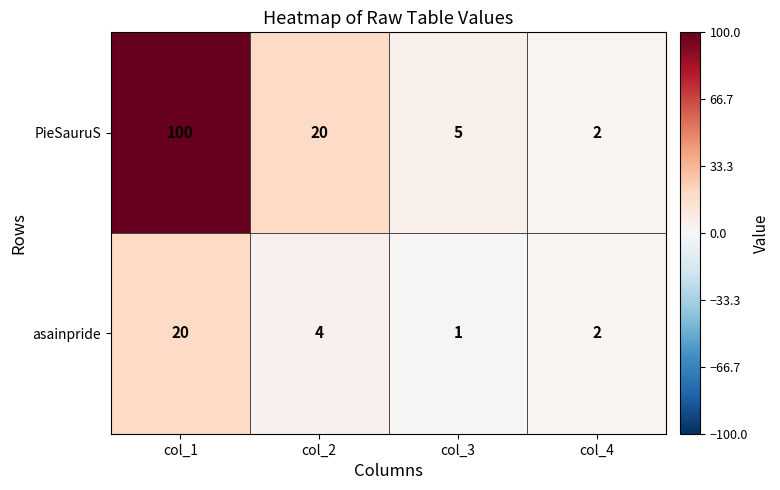

Where is asainpride nearest to the value 10?

col_2